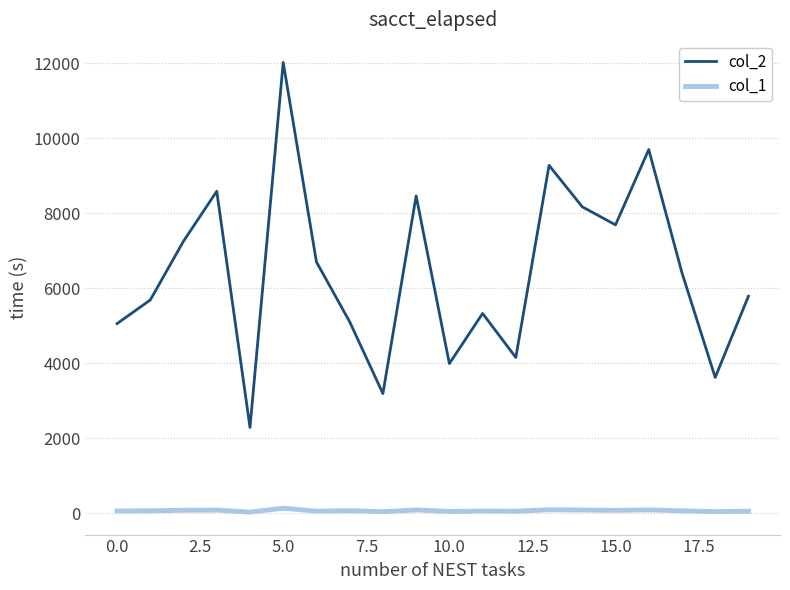

List the series in order of their peak value, highest first.

col_2, col_1